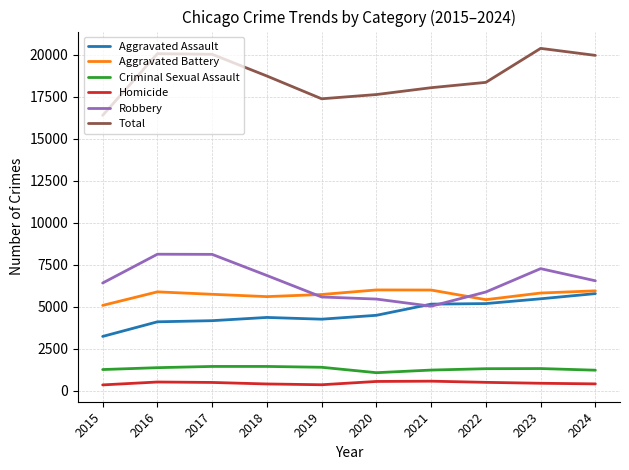

What is the difference between the Robbery values at 2020 and 2015?

954